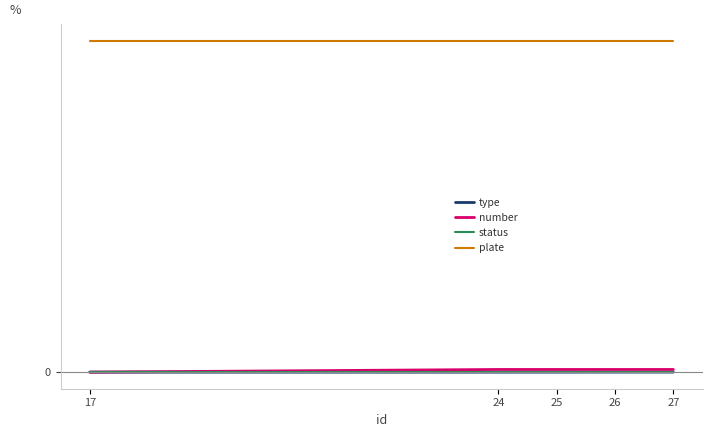

Reading left to right, extract all data points from this chart.

type: 0	0	1	2	3
number: 1	100	100	100	100
status: 1	1	1	1	1
plate: 12345	12345	12345	12345	12345